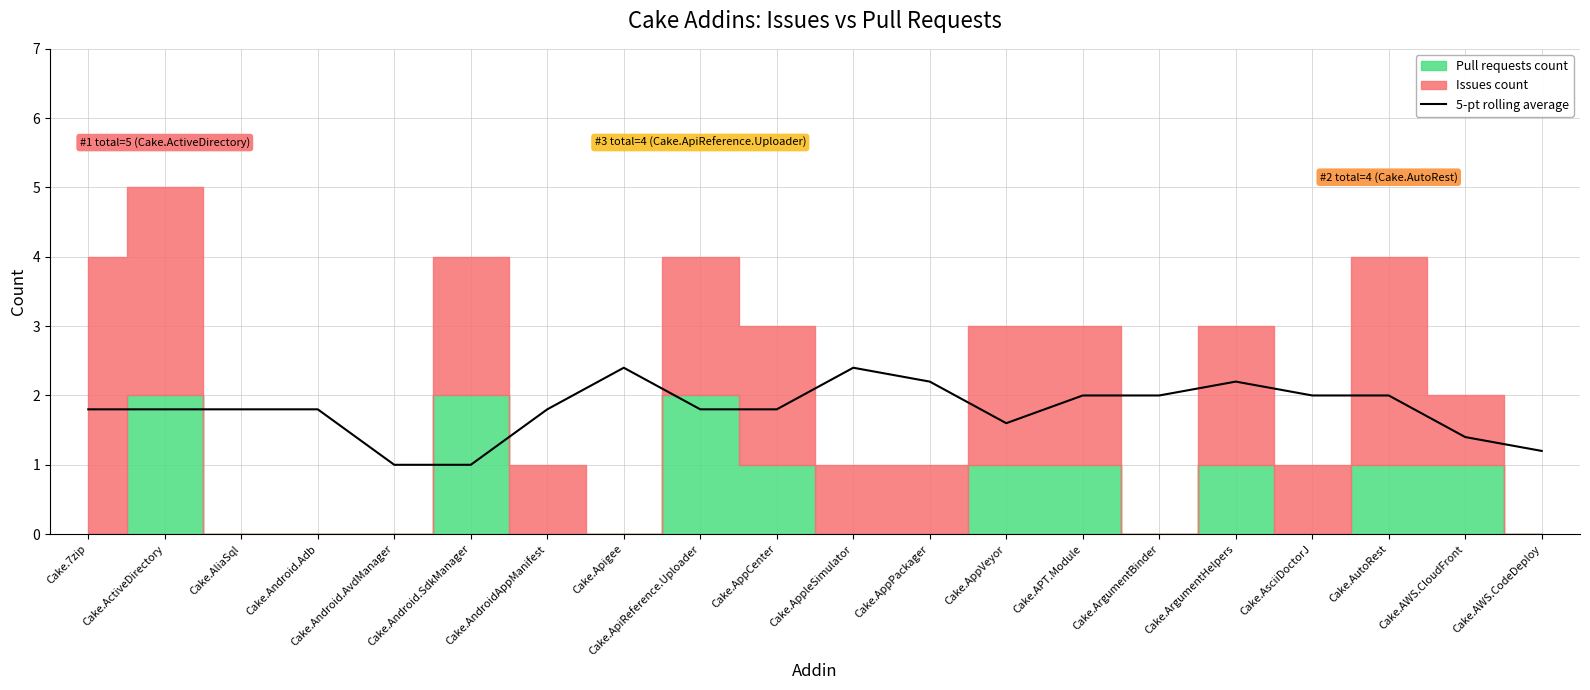

Does the chart display data point markers on the line(s)?

No